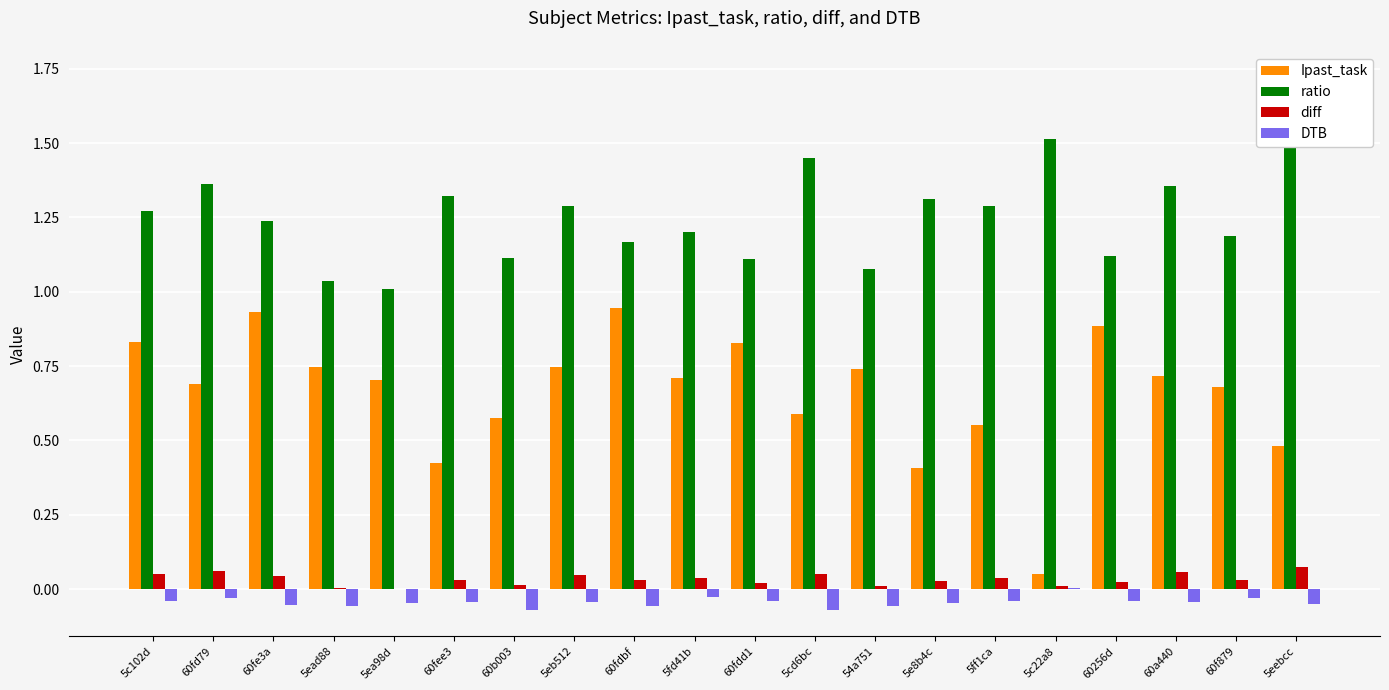

What is the total value across all series at 60b003?

1.6